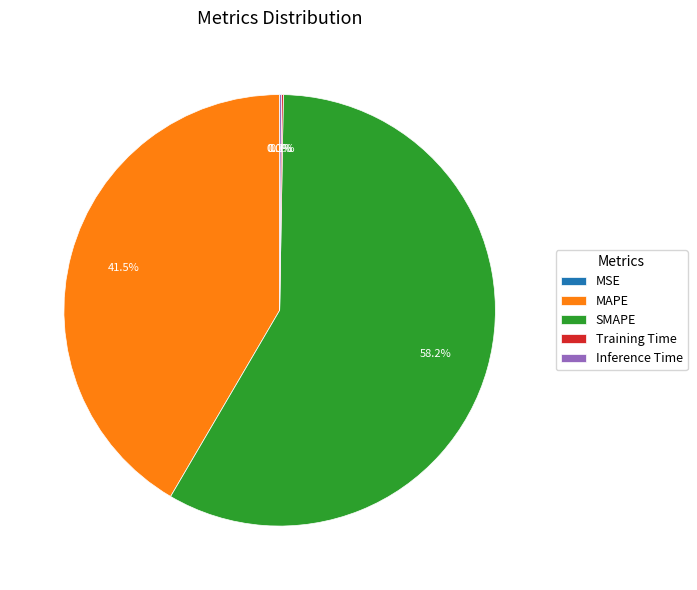

Between SMAPE and MAPE, which is larger?

SMAPE